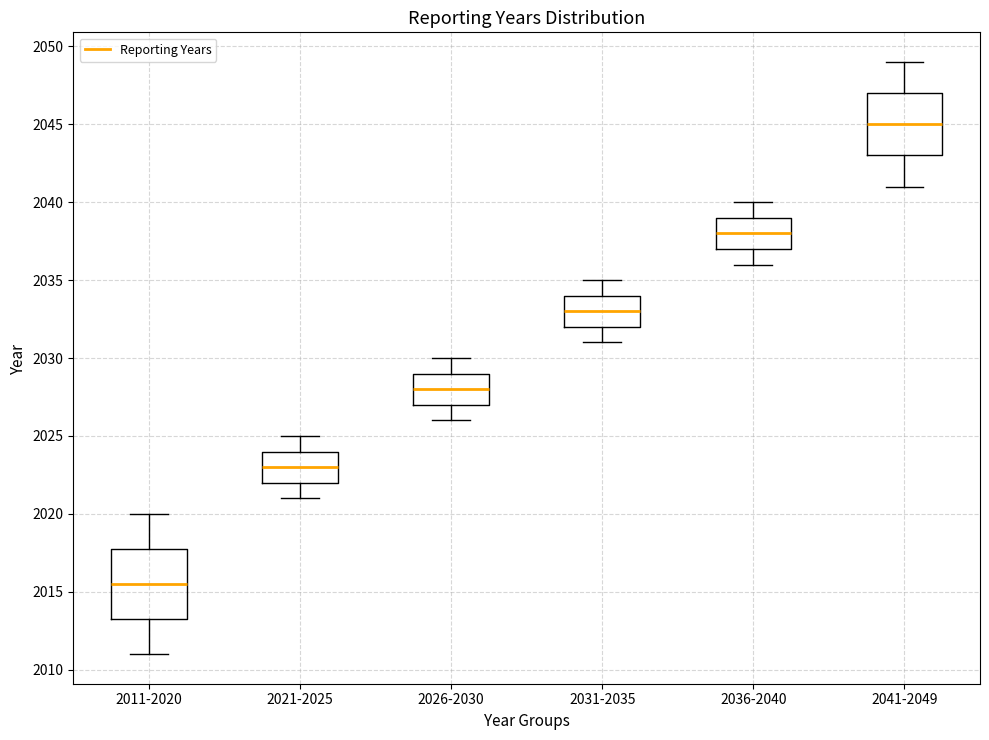

Reading left to right, read every box against the y-axis: the position of its median line, the range the box covers, and the ends of its whiskers. The values are not printed on the chart, so give them approximately, as read against the axis.

2011-2020: median 2015.5, box 2013.5 to 2018.0, whiskers 2011.0 to 2020.0
2021-2025: median 2023.0, box 2022.0 to 2024.0, whiskers 2021.0 to 2025.0
2026-2030: median 2028.0, box 2027.0 to 2029.0, whiskers 2026.0 to 2030.0
2031-2035: median 2033.0, box 2032.0 to 2034.0, whiskers 2031.0 to 2035.0
2036-2040: median 2038.0, box 2037.0 to 2039.0, whiskers 2036.0 to 2040.0
2041-2049: median 2045.0, box 2043.0 to 2047.0, whiskers 2041.0 to 2049.0